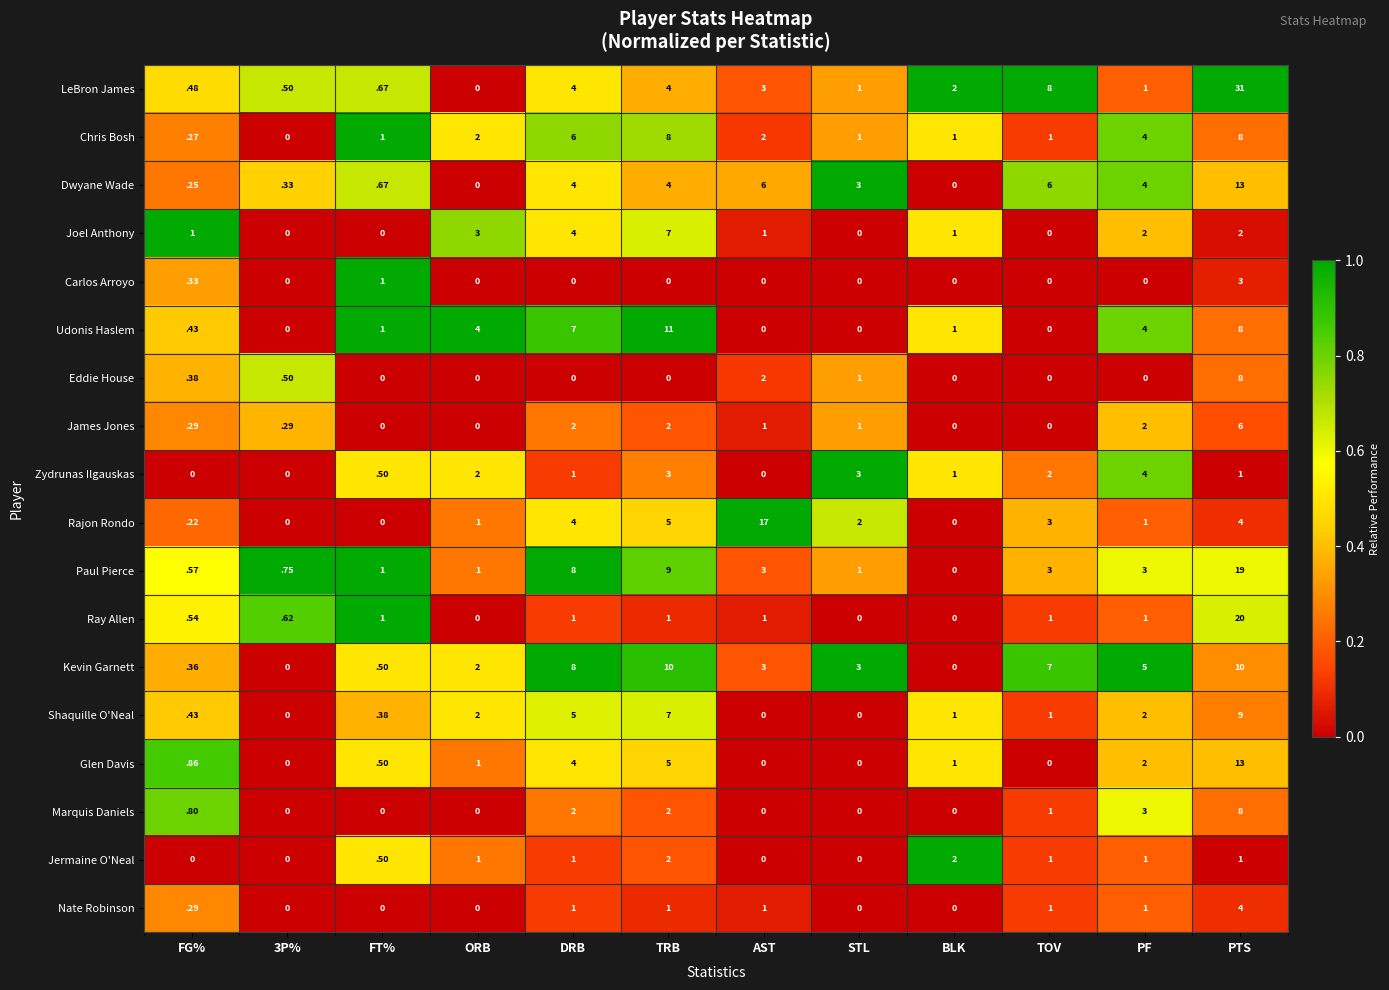

At which category is the sum across all series the highest?

PTS